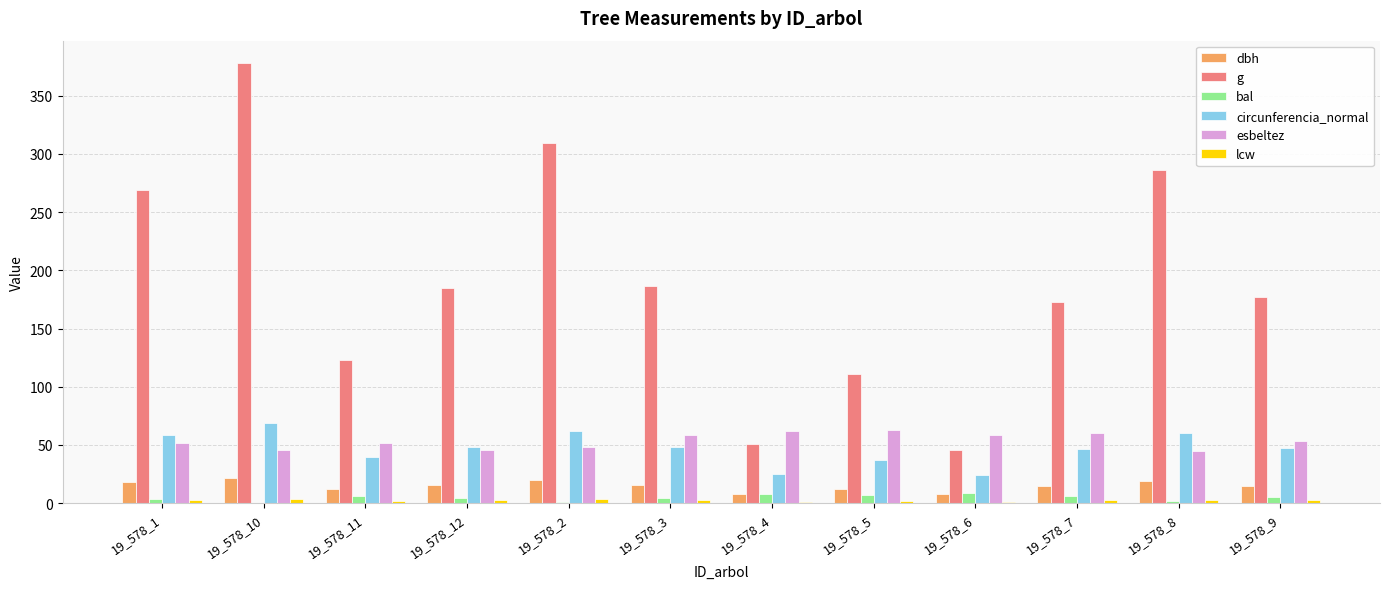

Is it true that dbh equals 32.8 at 19_578_8?

False